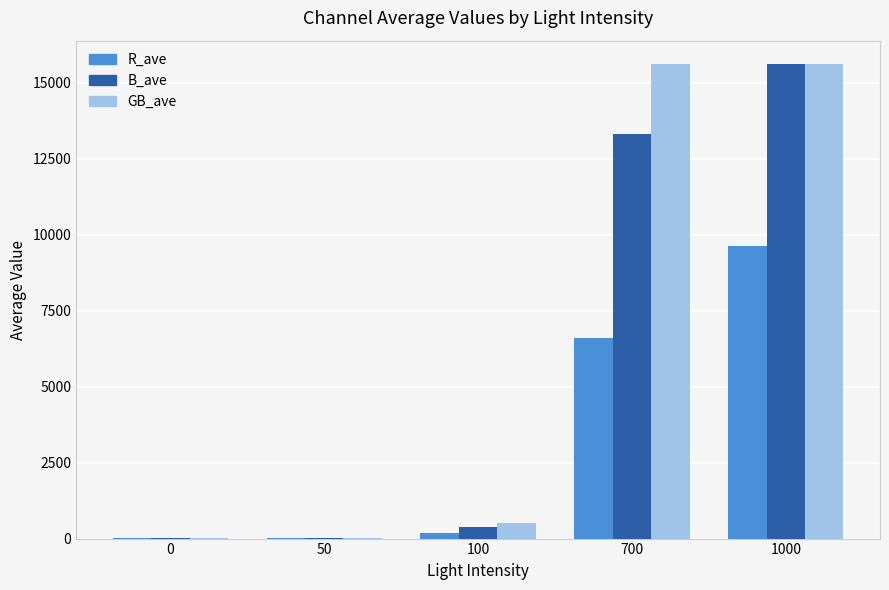

What is the sum of all R_ave values?

16427.5